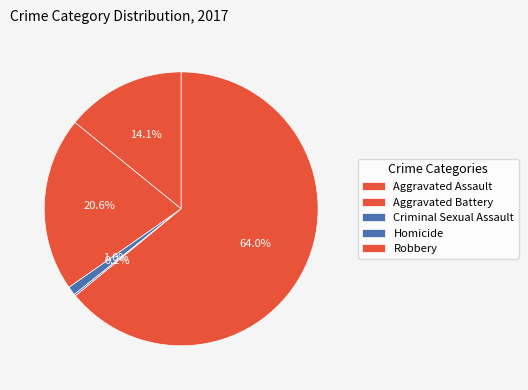

Rank the categories by value from highest to lowest.

Robbery, Aggravated Battery, Aggravated Assault, Criminal Sexual Assault, Homicide